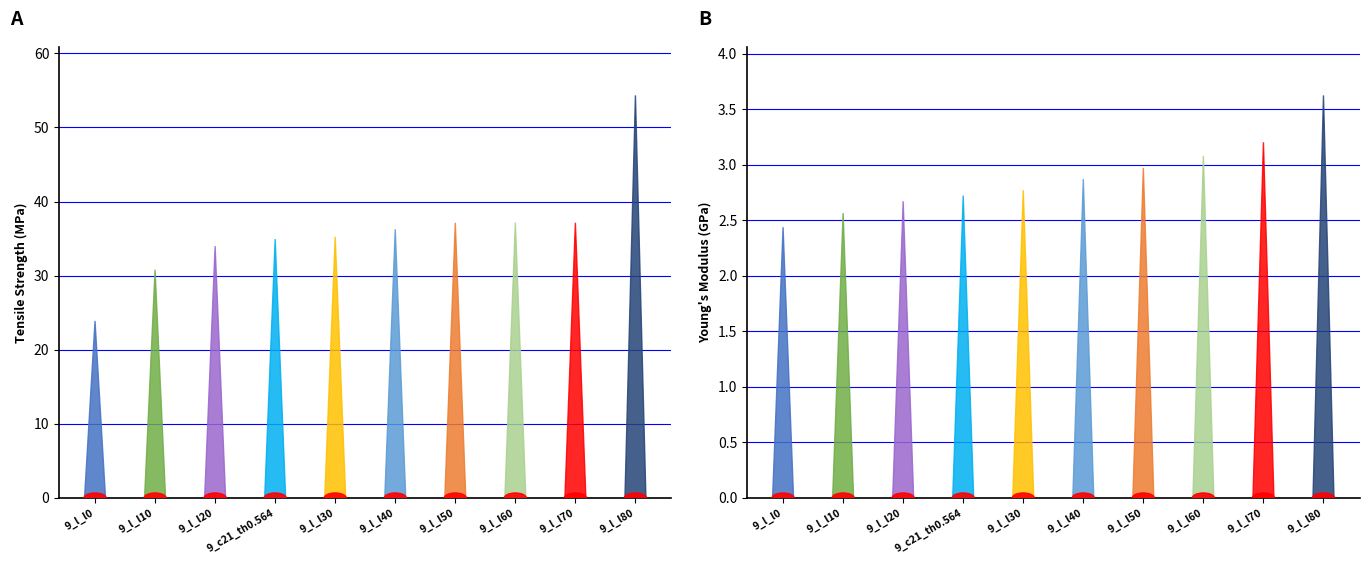

What is the value of the young's_modulus bar at the 4th from the left?

2.7